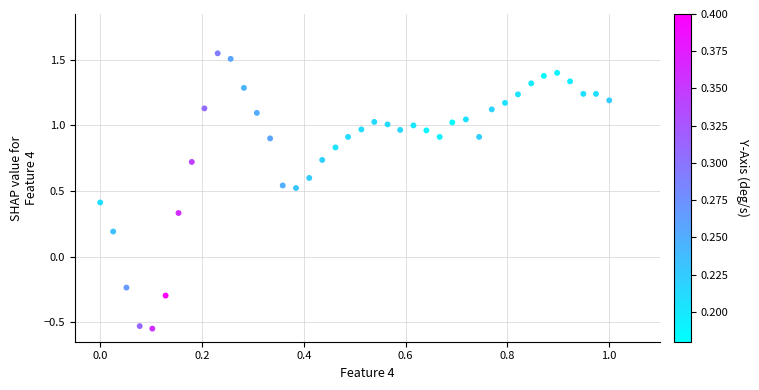

What is the range of Y values (max minus min)?

2.1